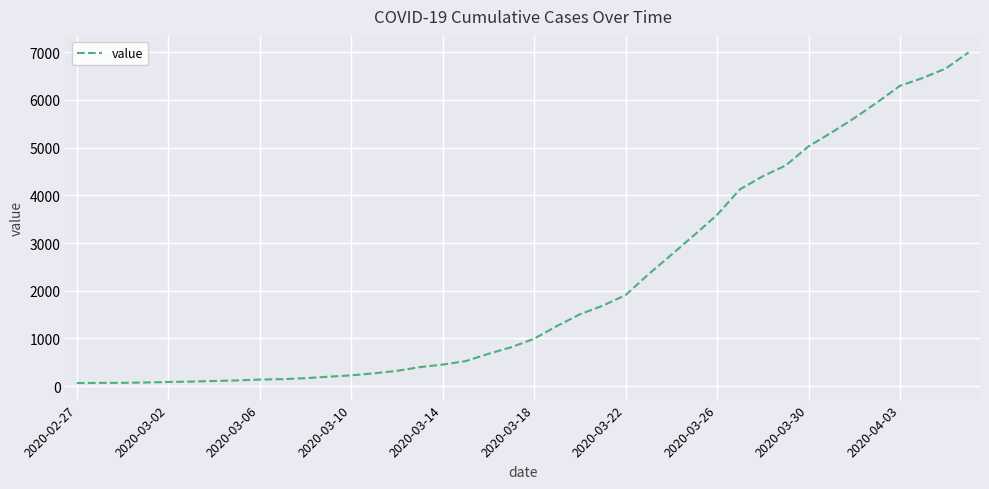

What is the smallest value displayed?

64